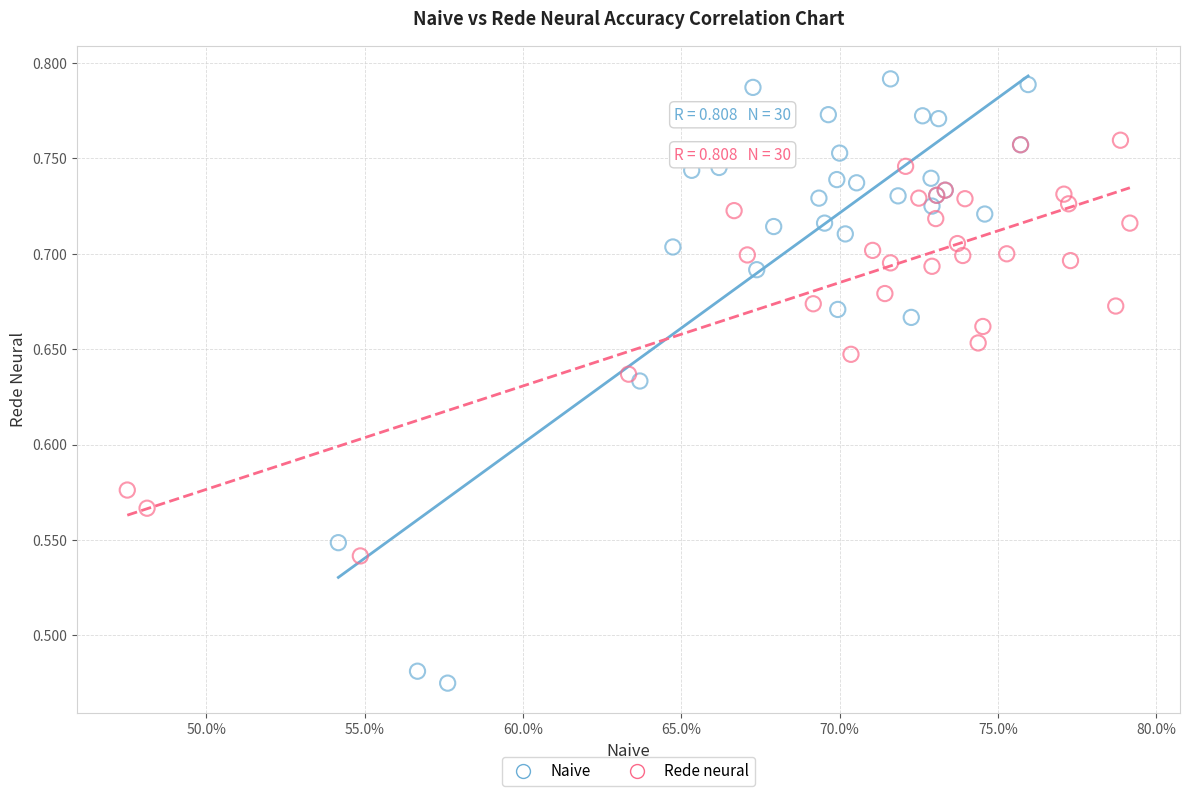

Which series reaches the maximum Y coordinate?

Naive